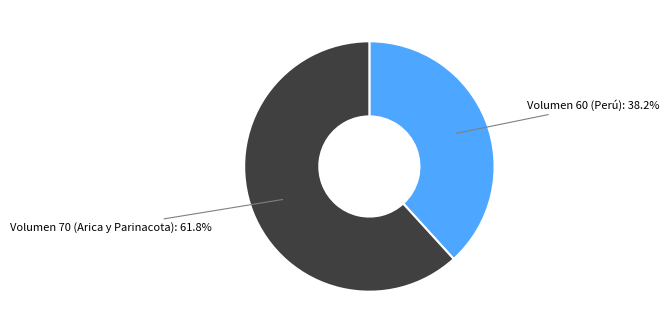

What percentage is NOT represented by Volumen 70 (Arica y Parinacota): 61.8%?

38.2%